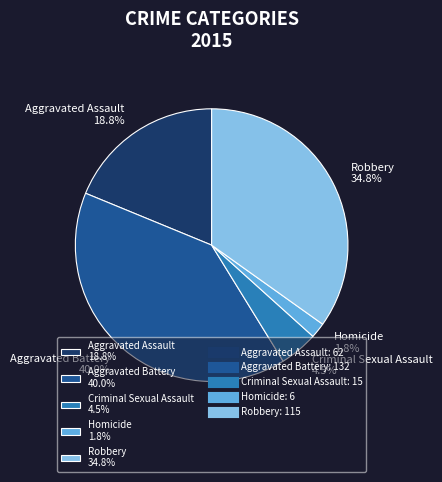

Count the number of slices in the pie.

5